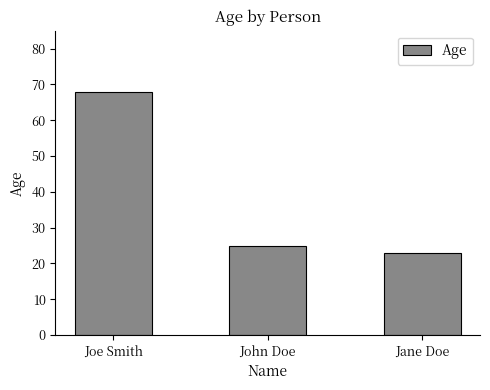

What is the label of the 2nd bar from the left?

John Doe